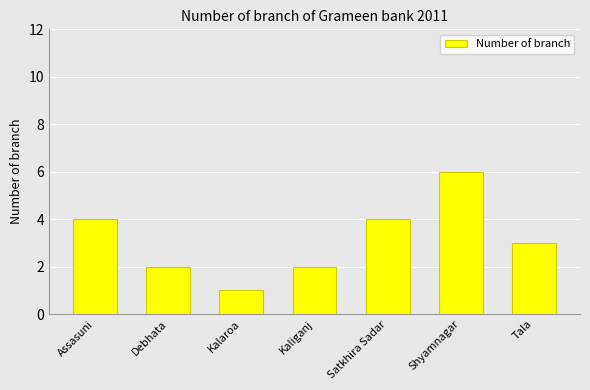

What is the change in value from Assasuni to Kalaroa?

-3